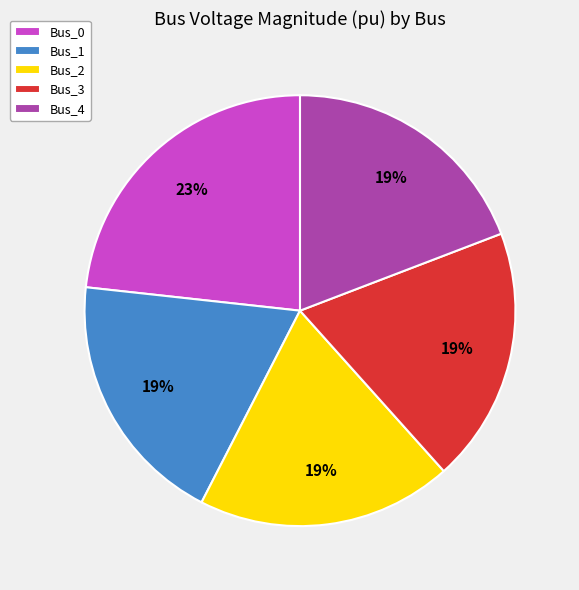

The Bus_2 slice represents 19% of the pie. True or false?

True